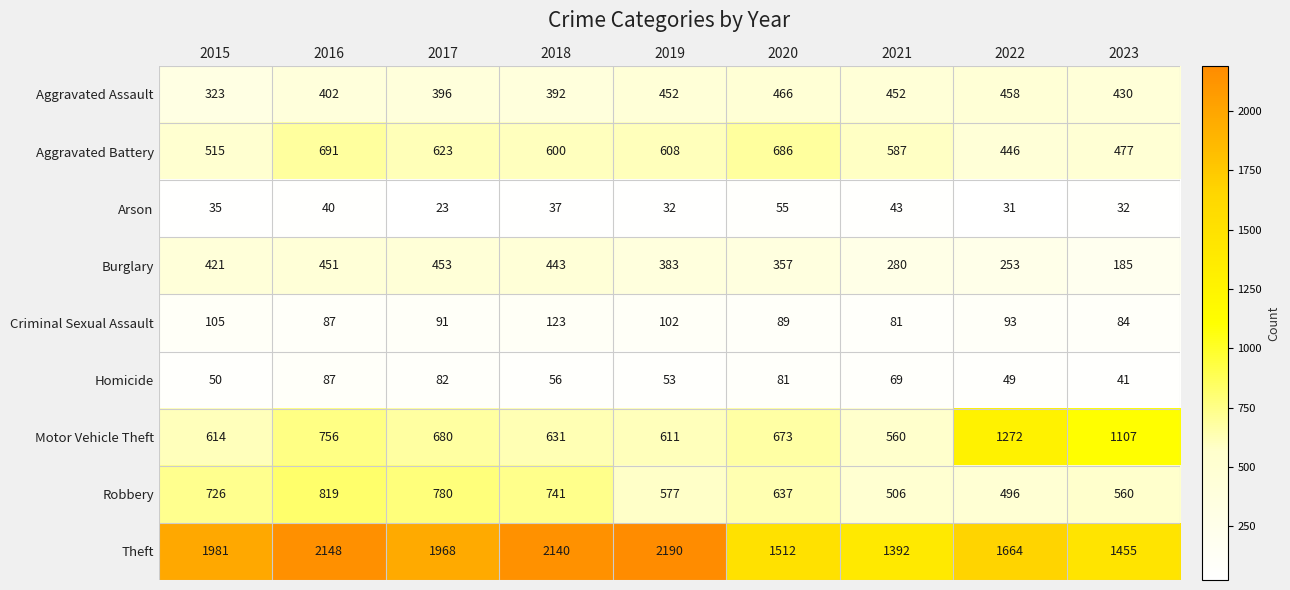

Count the number of data series in this chart.

9